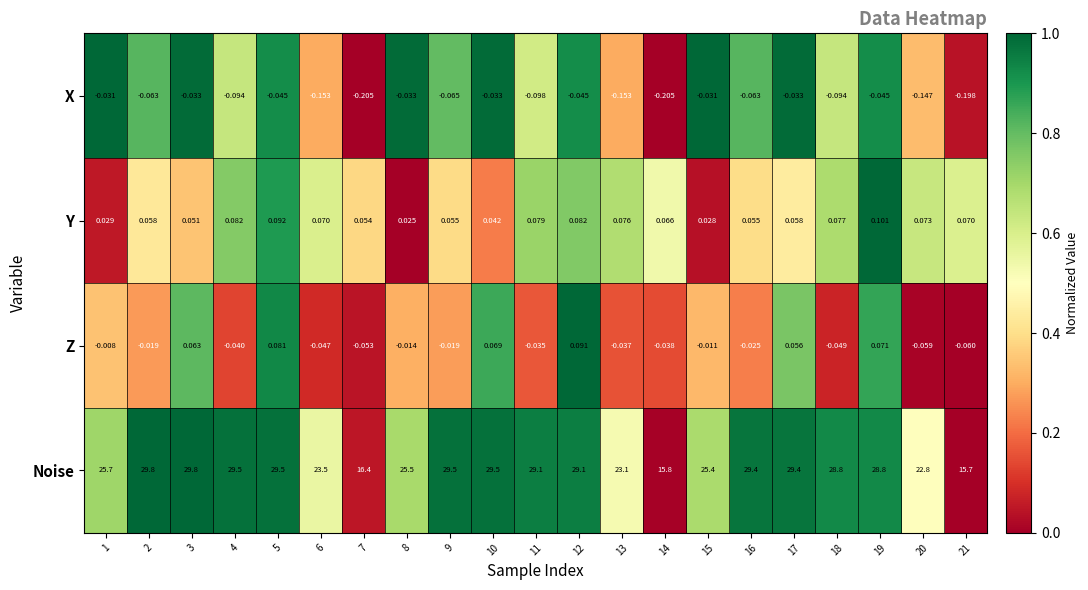

Rank the series by their maximum value, from lowest to highest.

X, Z, Y, Noise